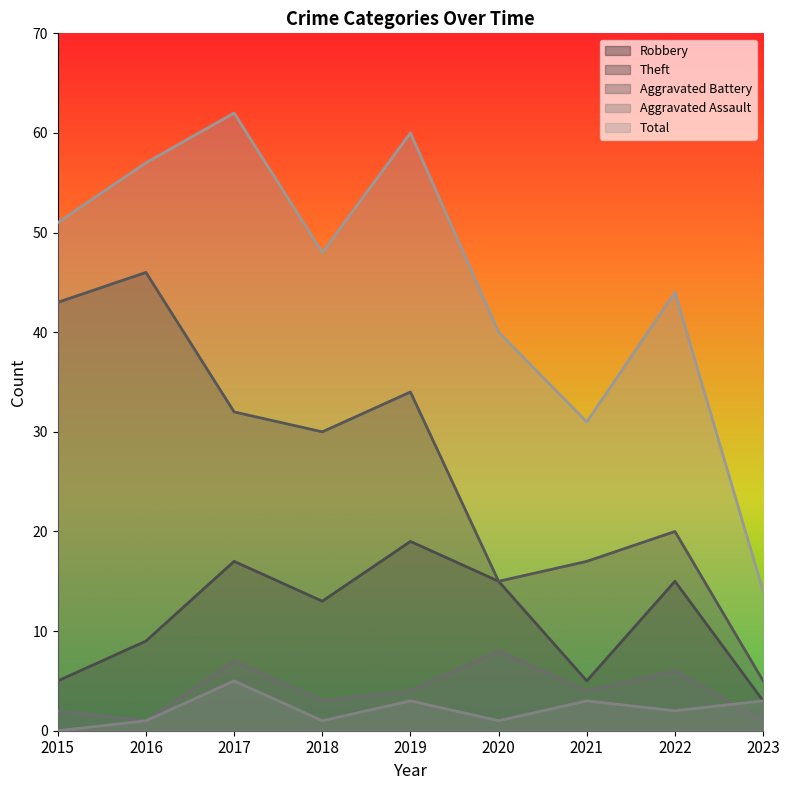

Reading right to left, list all the values displayed in this chart.

Robbery: 2023=3	2022=15	2021=5	2020=15	2019=19	2018=13	2017=17	2016=9	2015=5
Theft: 2023=5	2022=20	2021=17	2020=15	2019=34	2018=30	2017=32	2016=46	2015=43
Aggravated Battery: 2023=1	2022=6	2021=4	2020=8	2019=4	2018=3	2017=7	2016=1	2015=2
Aggravated Assault: 2023=3	2022=2	2021=3	2020=1	2019=3	2018=1	2017=5	2016=1	2015=0
Total: 2023=14	2022=44	2021=31	2020=40	2019=60	2018=48	2017=62	2016=57	2015=51